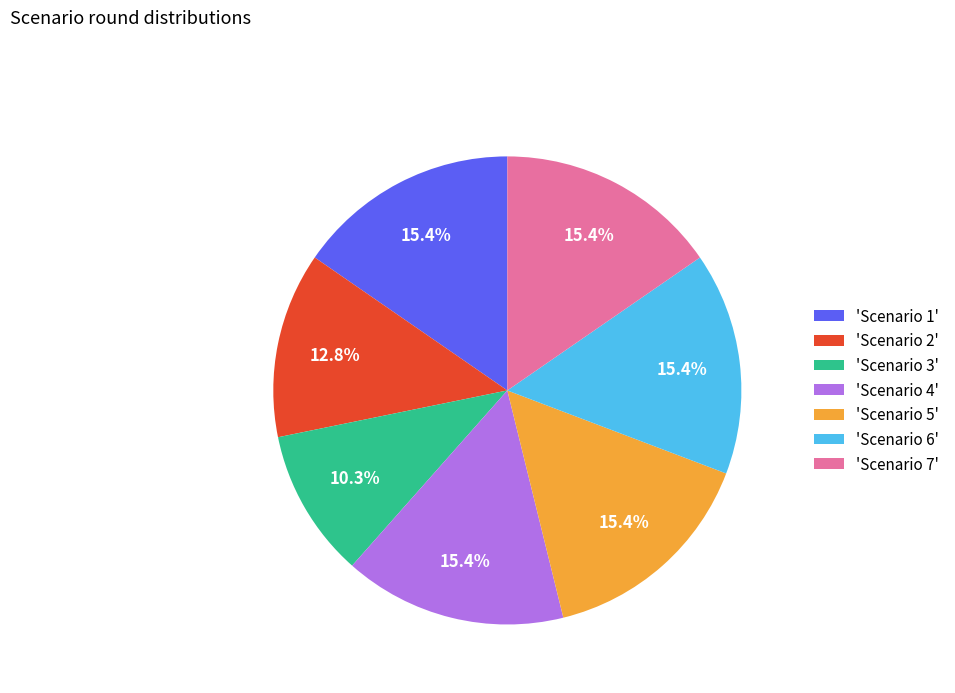

What percentage is NOT represented by 'Scenario 1'?

84.6%